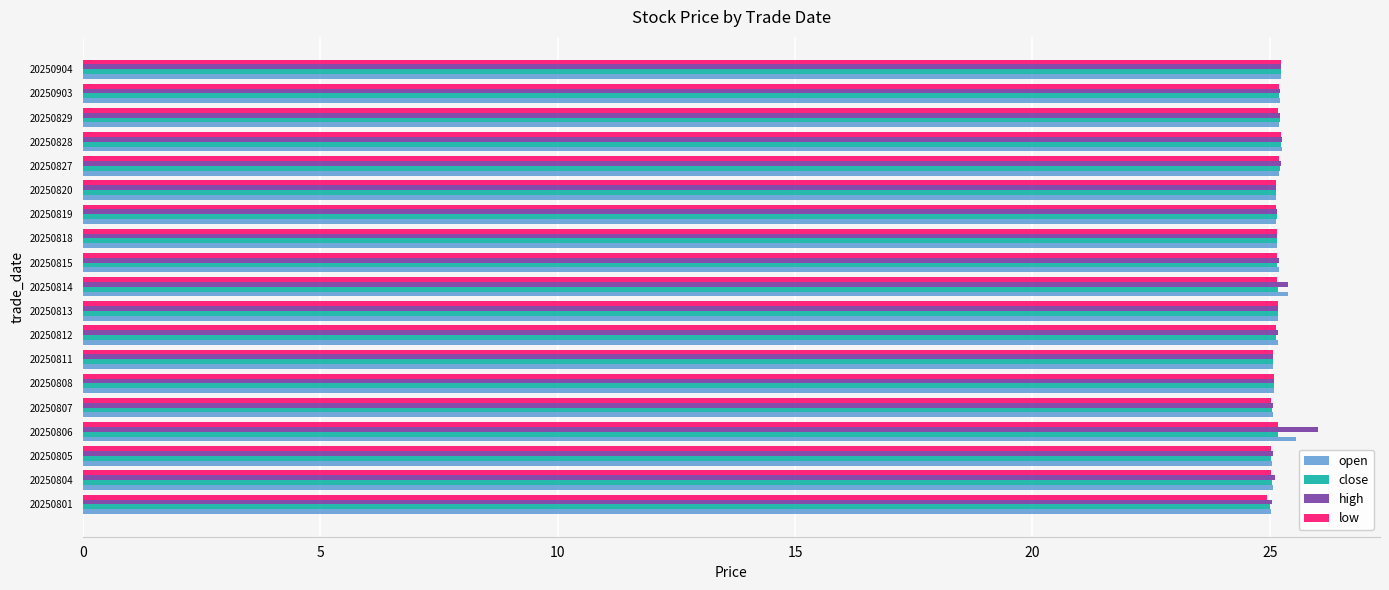

The value of close at 20250813 is 25.2. True or false?

True